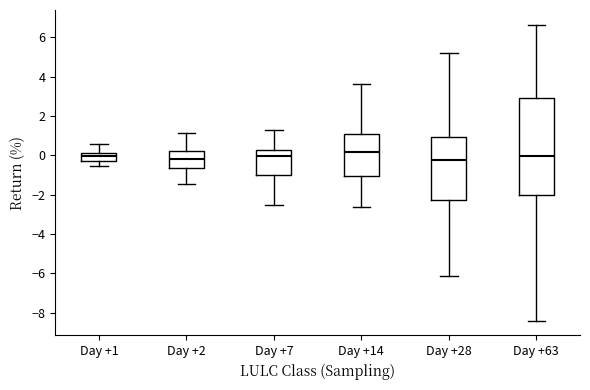

Reading left to right, read every box against the y-axis: the position of its median line, the range the box covers, and the ends of its whiskers. The values are not printed on the chart, so give them approximately, as read against the axis.

Day +1: median 0.0, box -0.2 to 0.2, whiskers -0.6 to 0.6
Day +2: median -0.2, box -0.6 to 0.2, whiskers -1.4 to 1.2
Day +7: median 0.0, box -1.0 to 0.2, whiskers -2.6 to 1.2
Day +14: median 0.2, box -1.0 to 1.0, whiskers -2.6 to 3.6
Day +28: median -0.2, box -2.2 to 1.0, whiskers -6.2 to 5.2
Day +63: median 0.0, box -2.0 to 3.0, whiskers -8.4 to 6.6